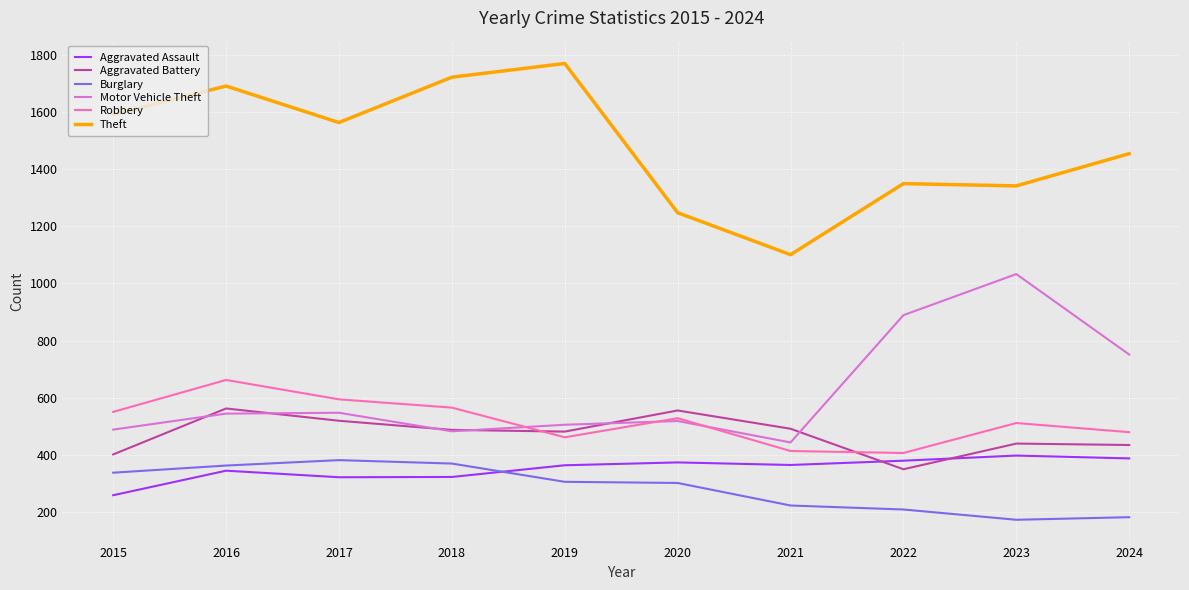

What is the sum of all Motor Vehicle Theft values?

6200